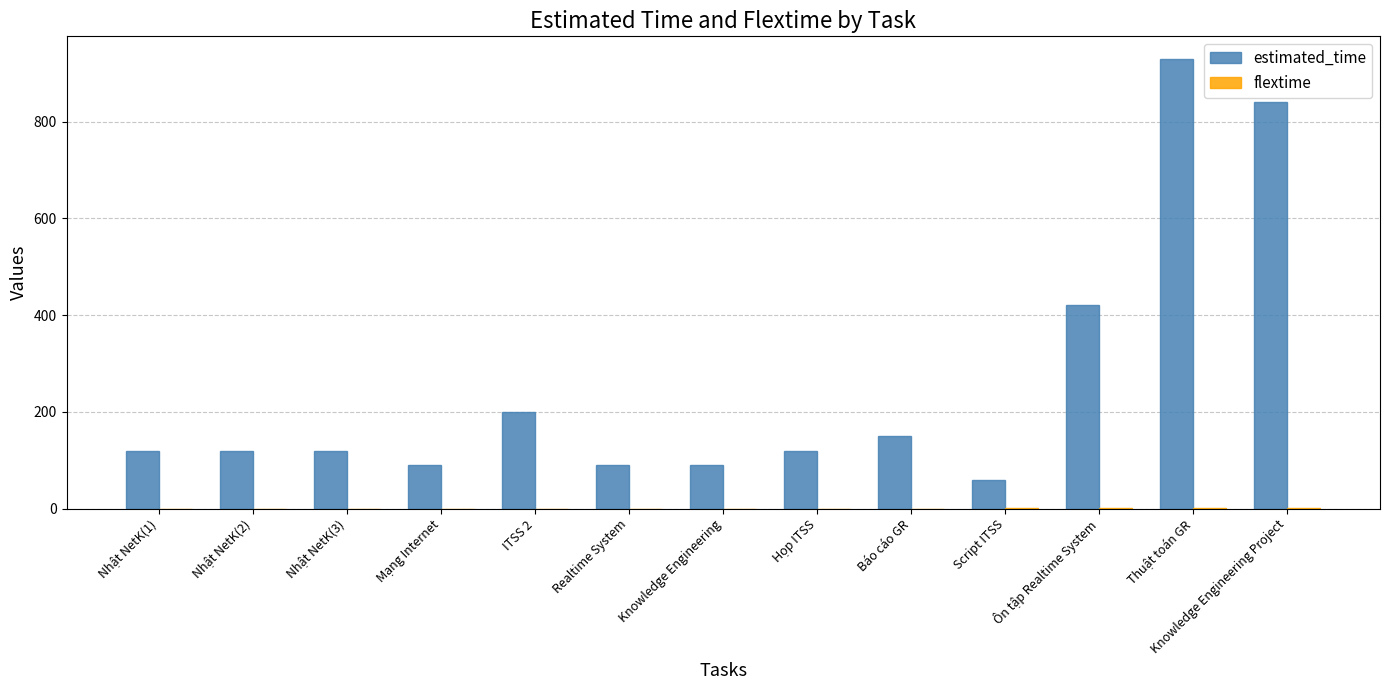

At which category is the sum across all series the highest?

Thuật toán GR